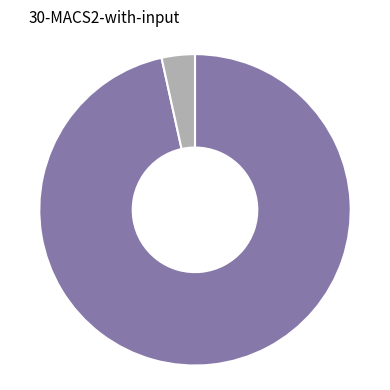

Is there a majority slice in this chart?

Yes